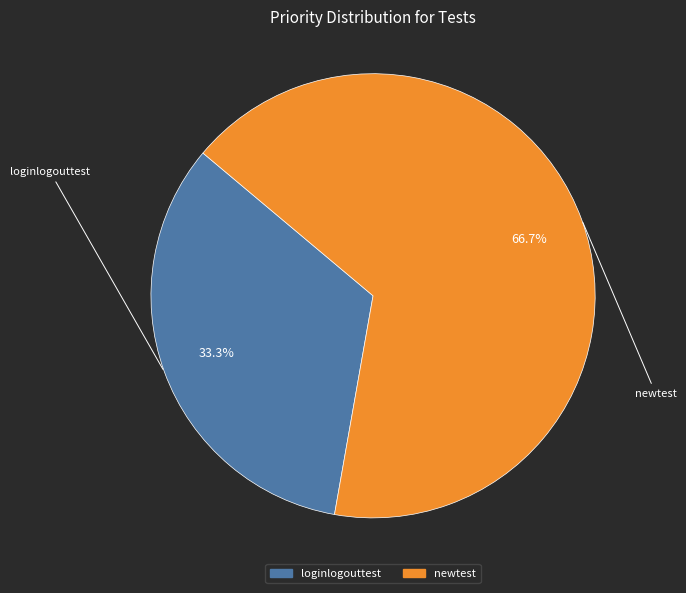

How many segments does this pie chart have?

2